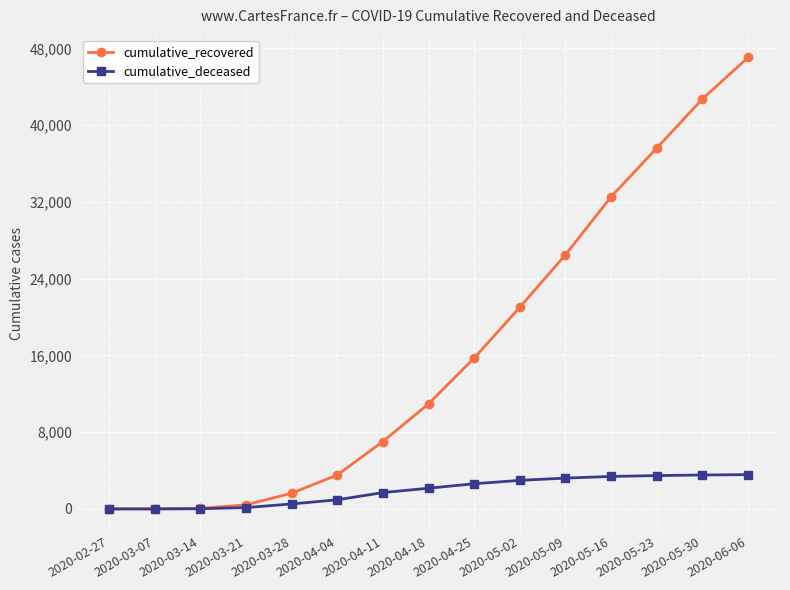

How many values in the cumulative_deceased series are below 2158?

7